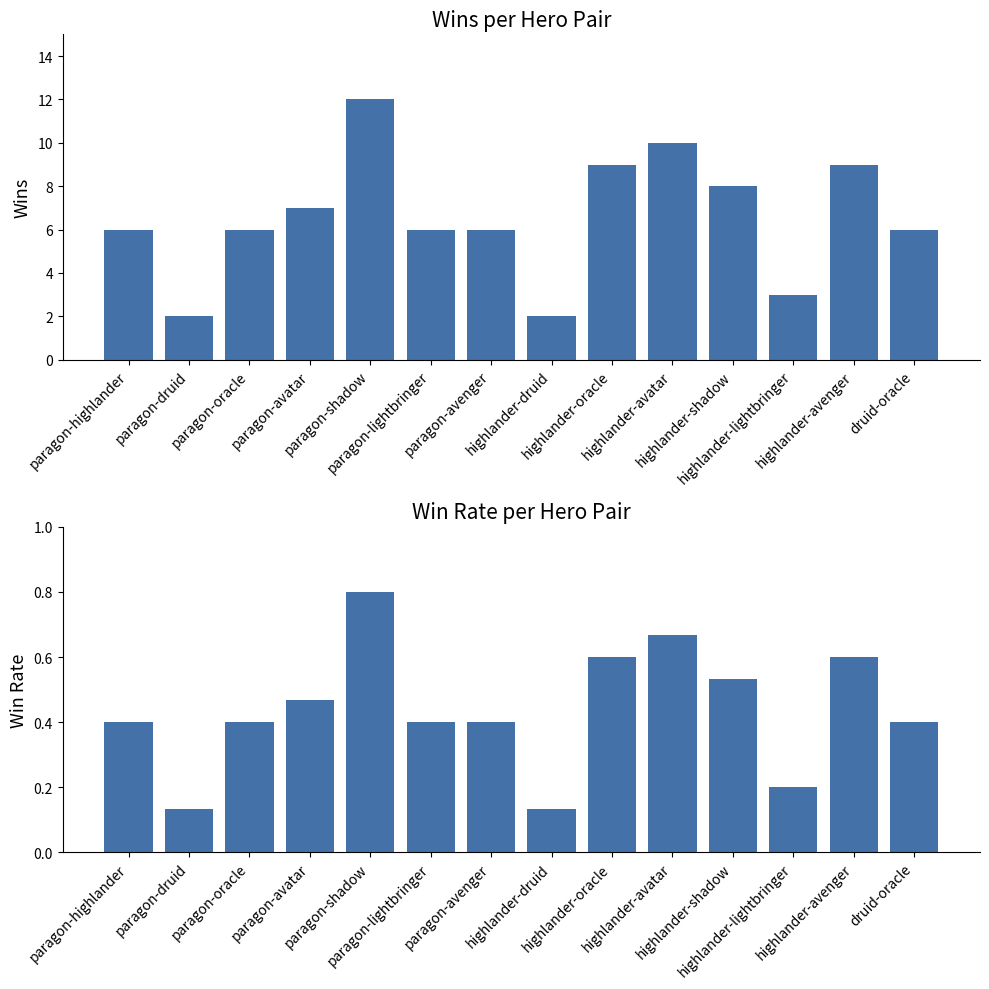

What is the spread (max minus min) of values at paragon-shadow?

11.2